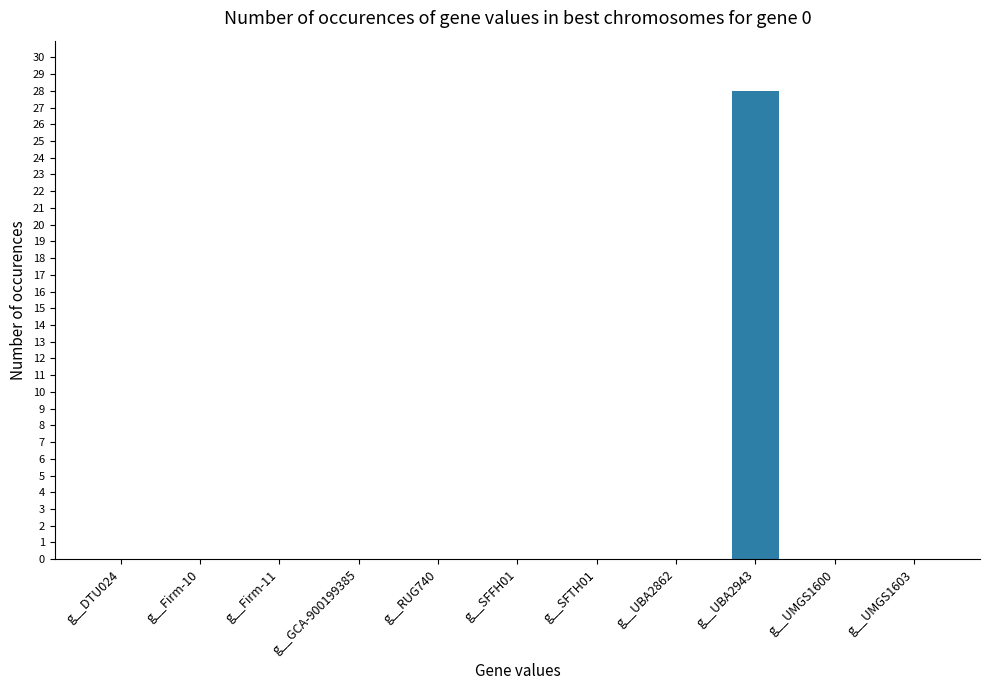

What is the change in value from g__Firm-11 to g__UBA2943?

+28